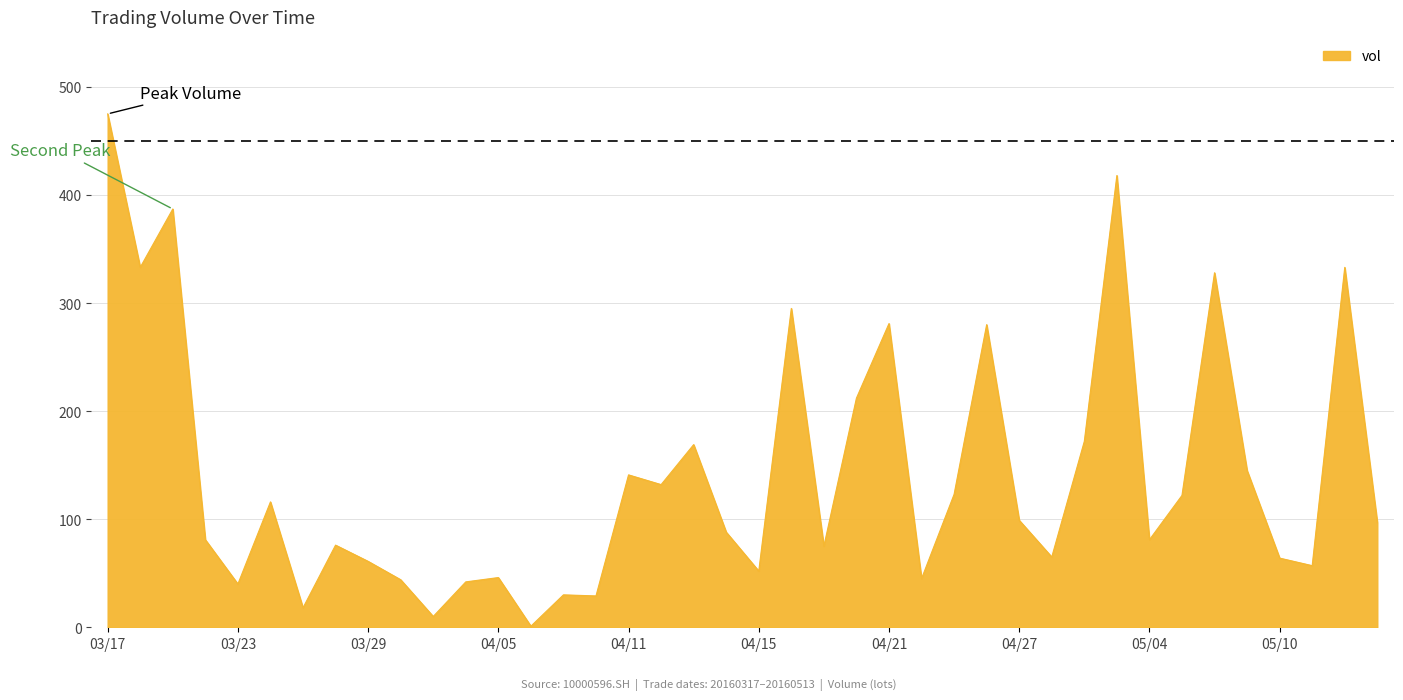

What is the greatest value displayed?

475